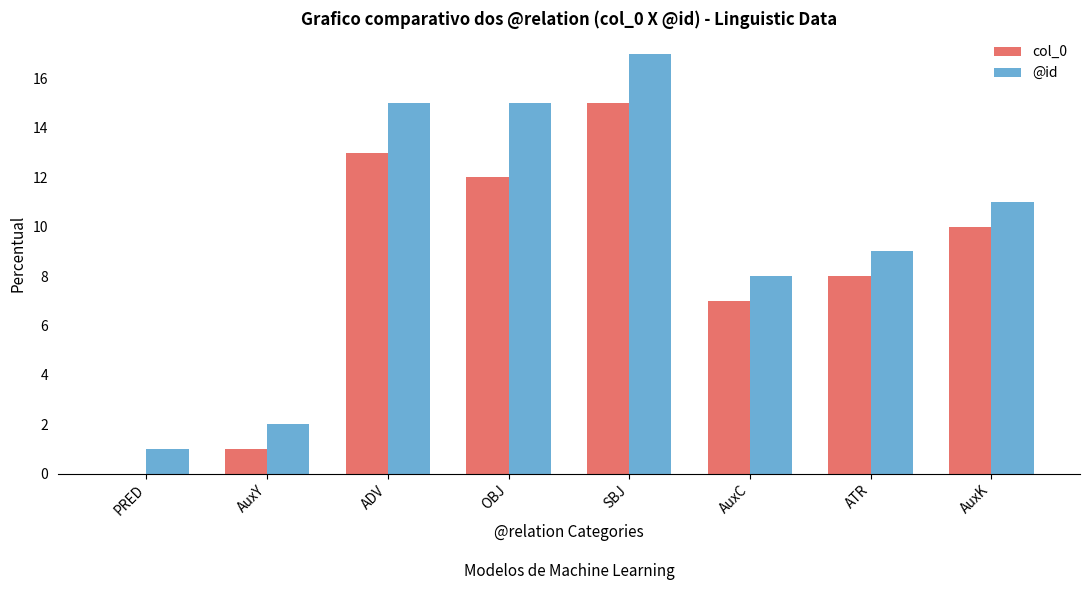

Which series has the largest total across all categories?

@id